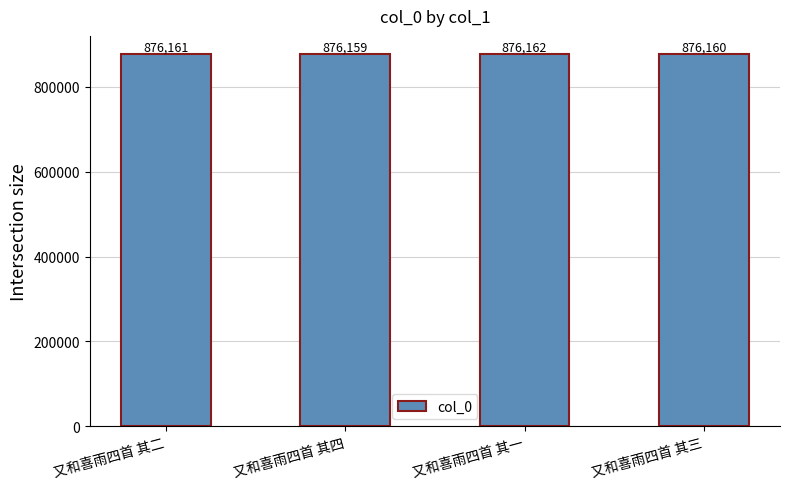

The value at 又和喜雨四首 其三 is 876160. True or false?

True